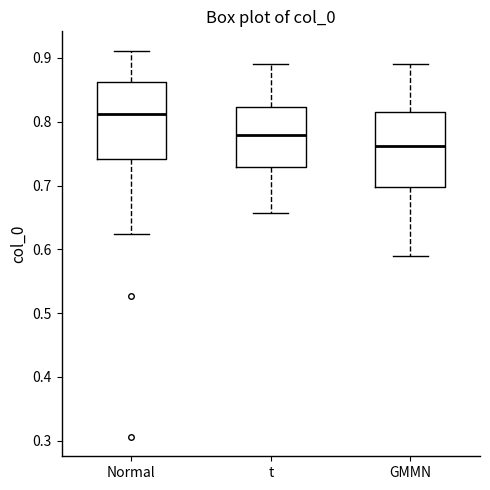

Reading left to right, transcribe this box plot: for each box, give where its median line is, the range the box spans, and where its two whiskers end, as read against the y-axis. The values are not printed on the chart, so give them approximately, as read against the axis.

Normal: median 0.81, box 0.74 to 0.86, whiskers 0.62 to 0.91
t: median 0.78, box 0.73 to 0.82, whiskers 0.66 to 0.89
GMMN: median 0.76, box 0.70 to 0.82, whiskers 0.59 to 0.89